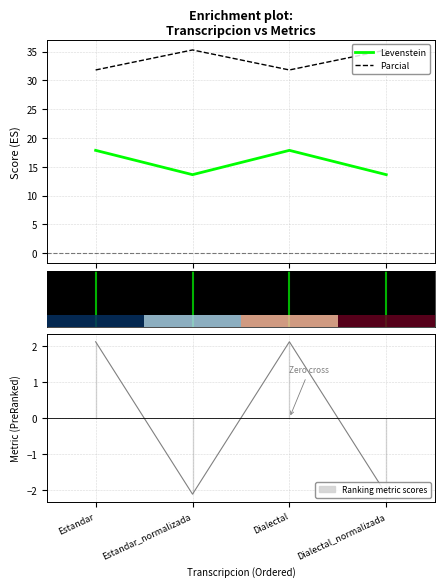

What is the total value across all series at Estandar_normalizada?

49.3